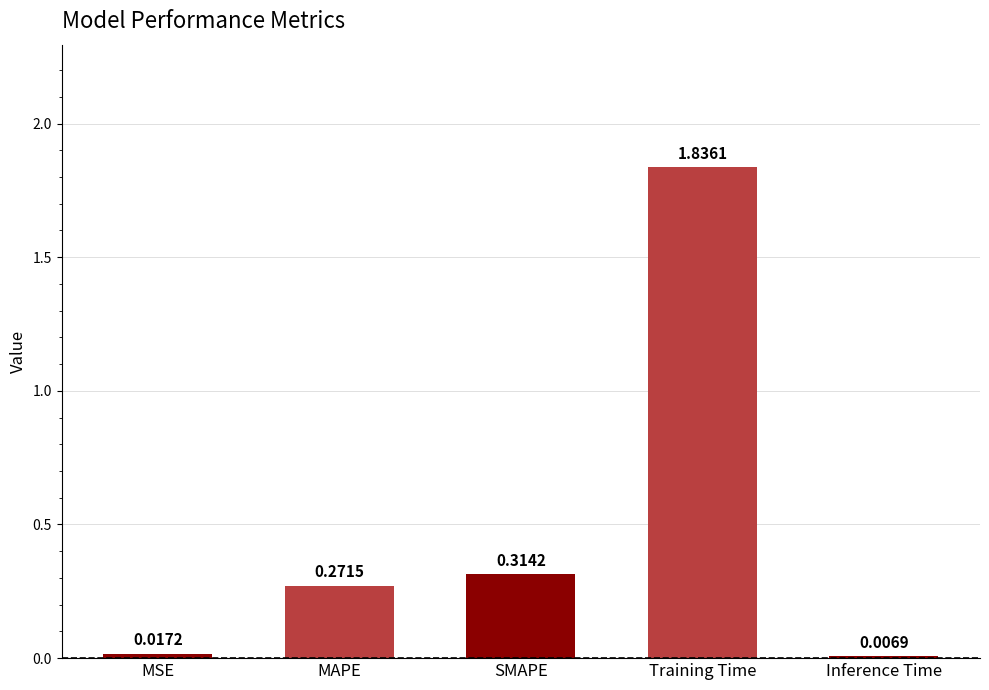

What is the change in value from MSE to MAPE?

+0.3